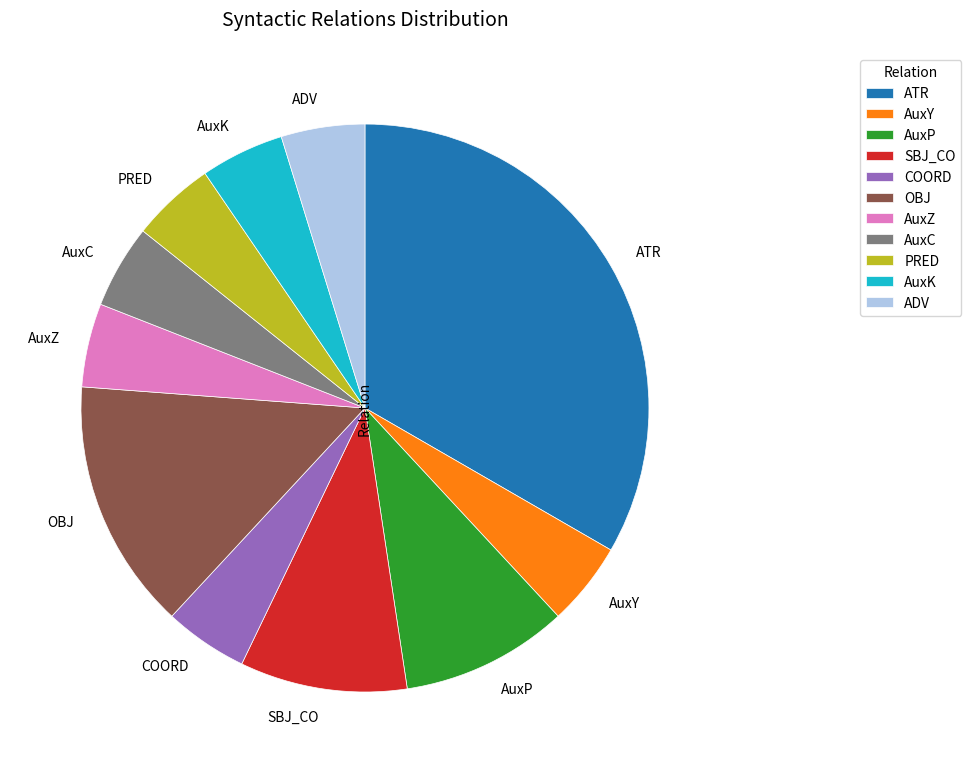

What is the ratio of the value at AuxC to the value at COORD?

1.0